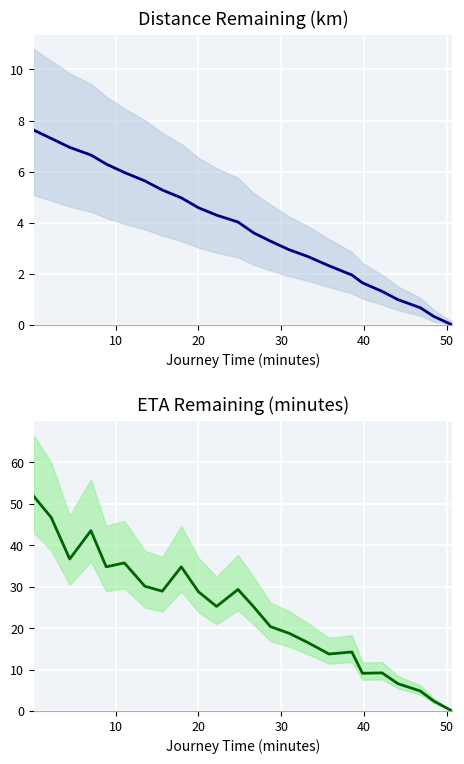

What is the highest value of the eta_remaining_minutes series?

51.8